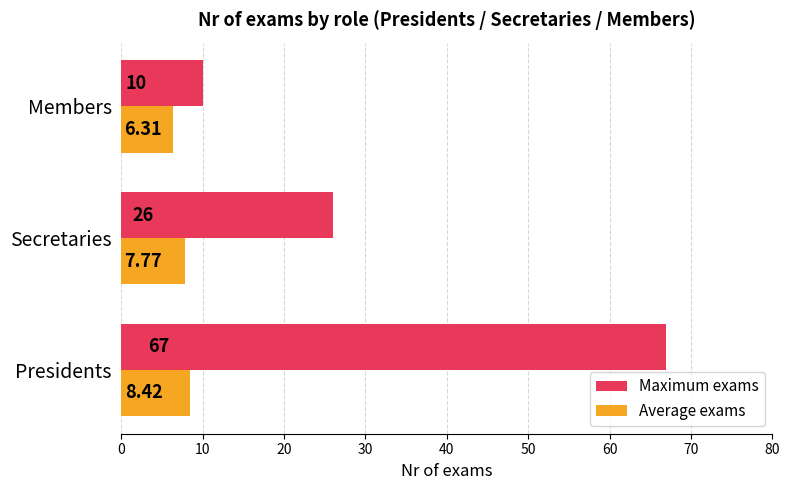

List the series in order of their peak value, highest first.

Maximum exams, Average exams